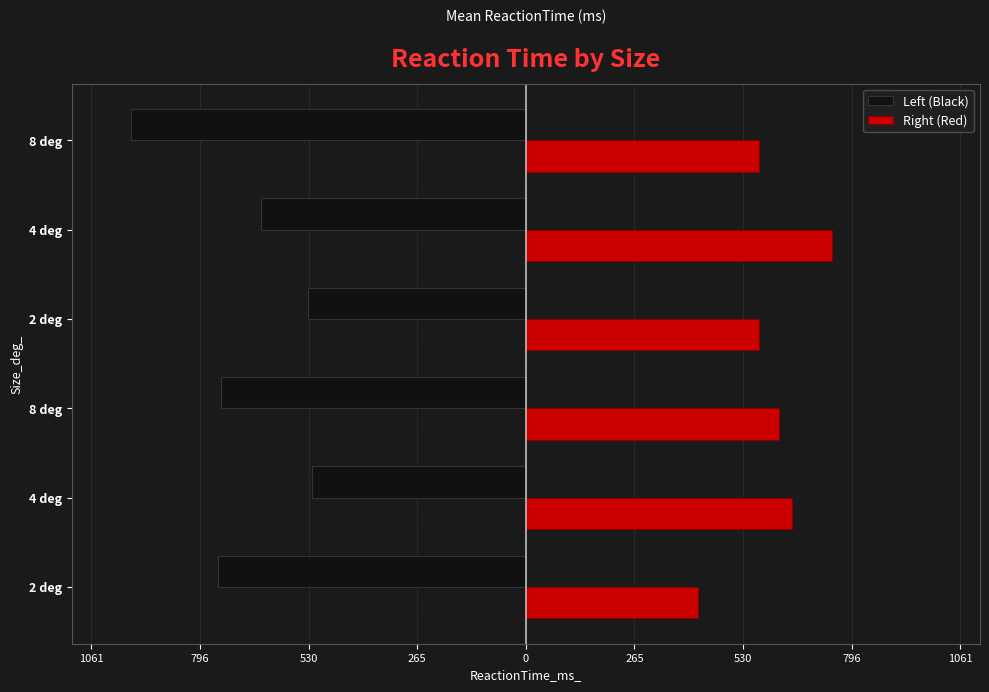

What are all the series names shown in the legend?

Left (Black), Right (Red)